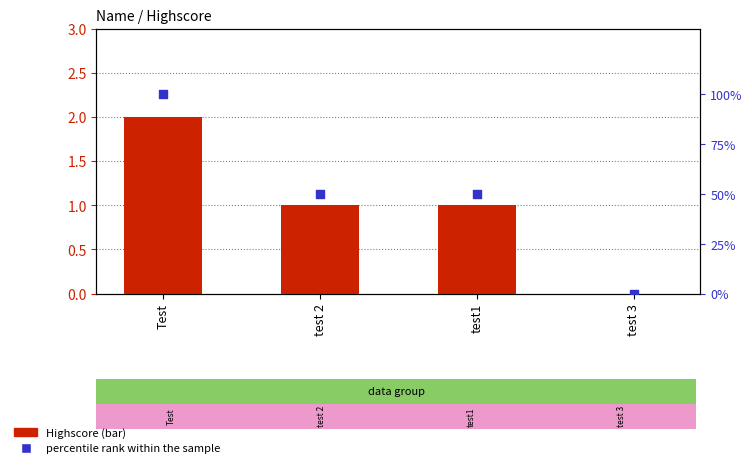

At how many categories does at least one series exceed 98?

1